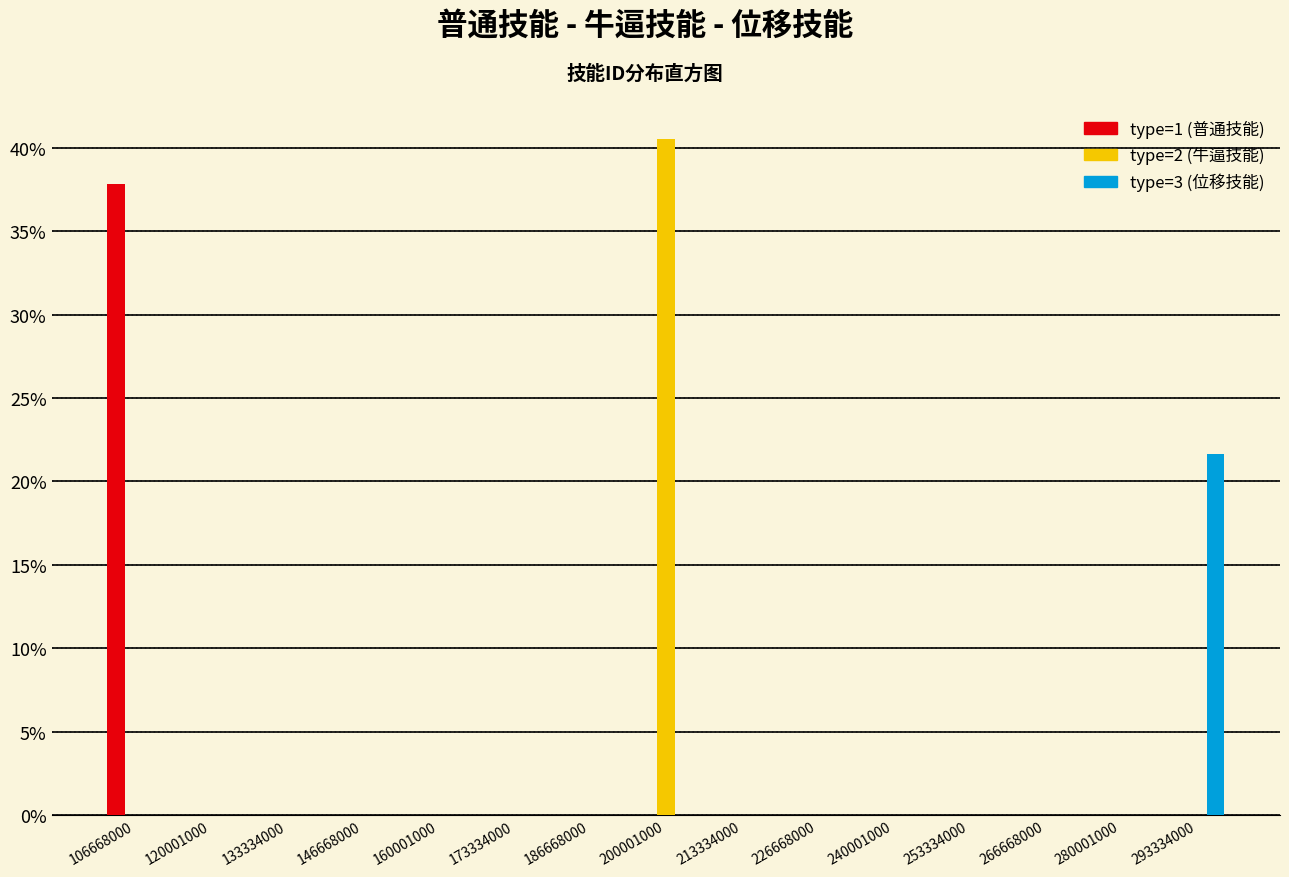

In the type=1 (普通技能) series, which range on the x-axis has the tallest bar?

100000000 to 114000000